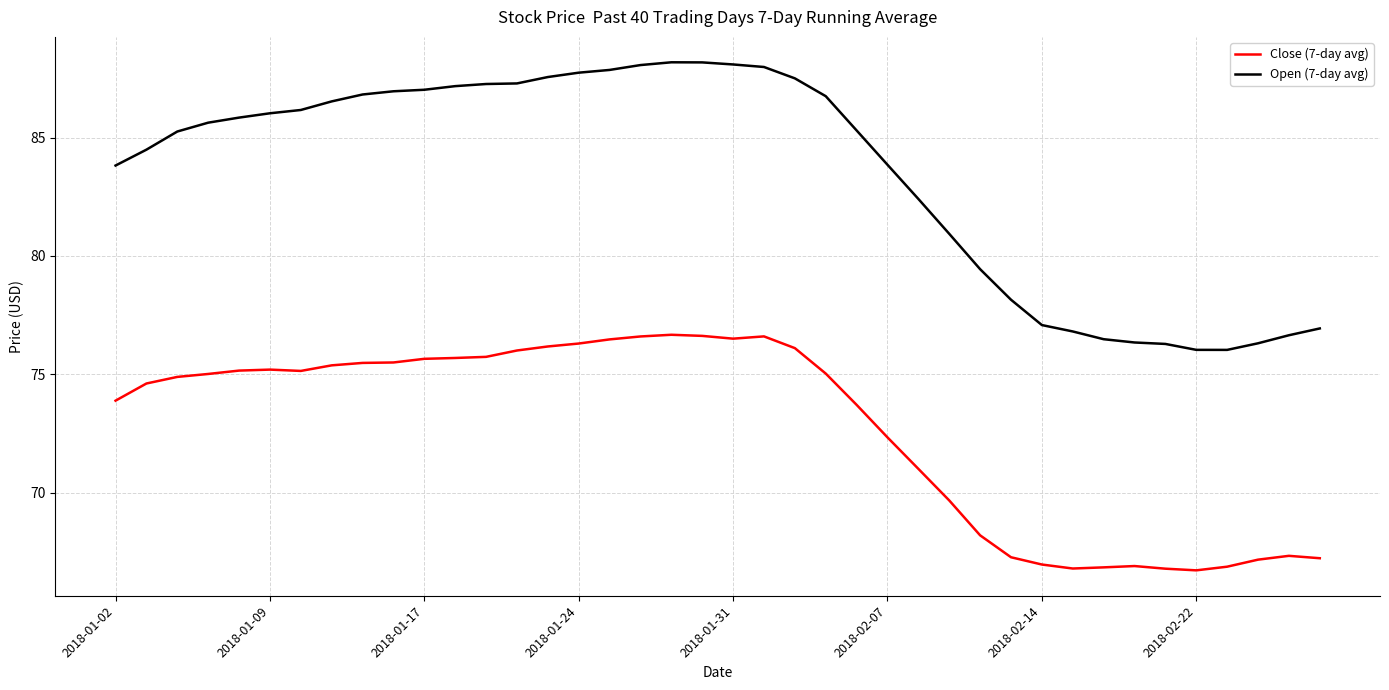

Does the chart have visible grid lines?

Yes